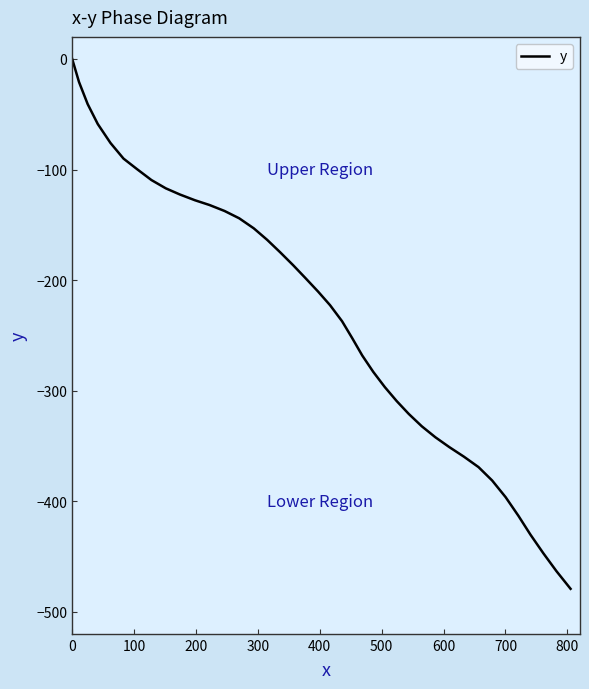

Reading left to right, transcribe all the data shown in this chart.

0.0	-20.8	-40.8	-58.8	-76.0	-90.1	-99.7	-109.5	-117.0	-122.6	-127.8	-132.1	-137.5	-144.1	-153.2	-163.6	-174.9	-186.6	-198.1	-210.4	-222.7	-237.2	-252.5	-268.2	-283.1	-296.8	-309.4	-321.1	-332.3	-342.2	-351.1	-359.8	-369.2	-381.3	-396.4	-413.3	-430.3	-447.2	-463.4	-479.3